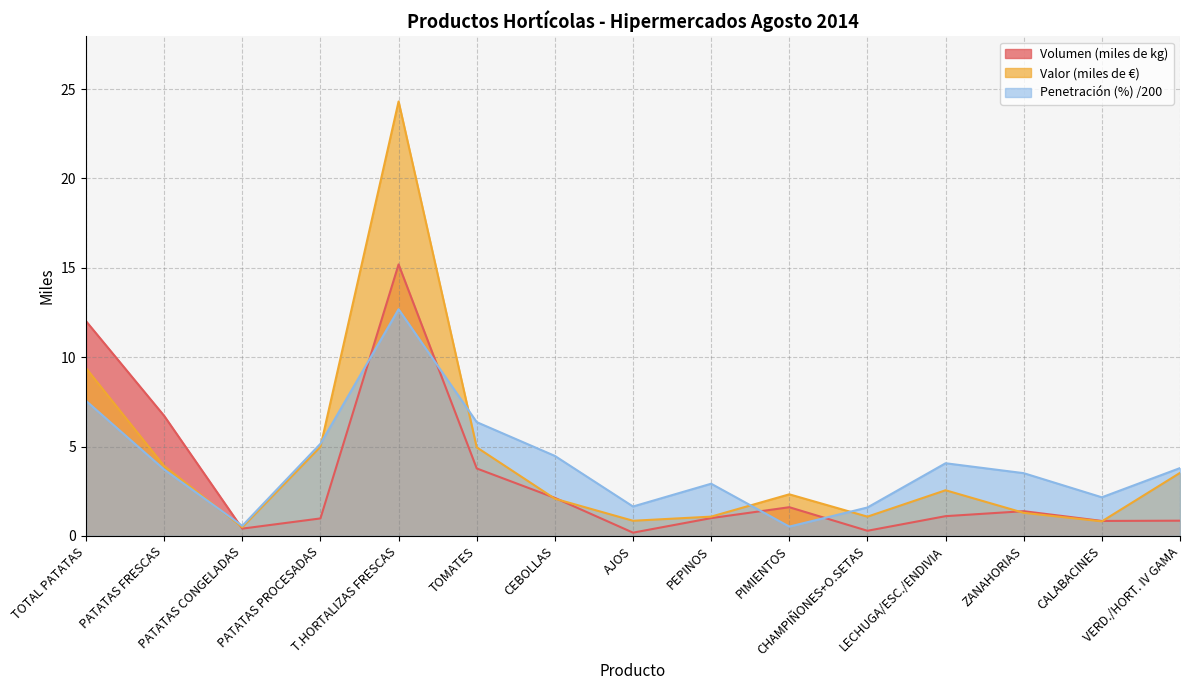

List the series in order of their overall mean, lowest first.

Volumen (miles de kg), Penetración (%) /200, Valor (miles de €)